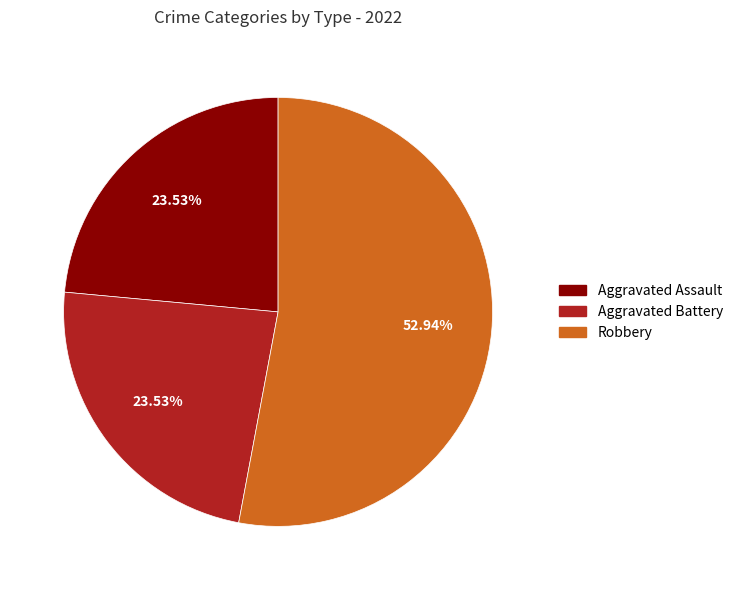

How many segments does this pie chart have?

3